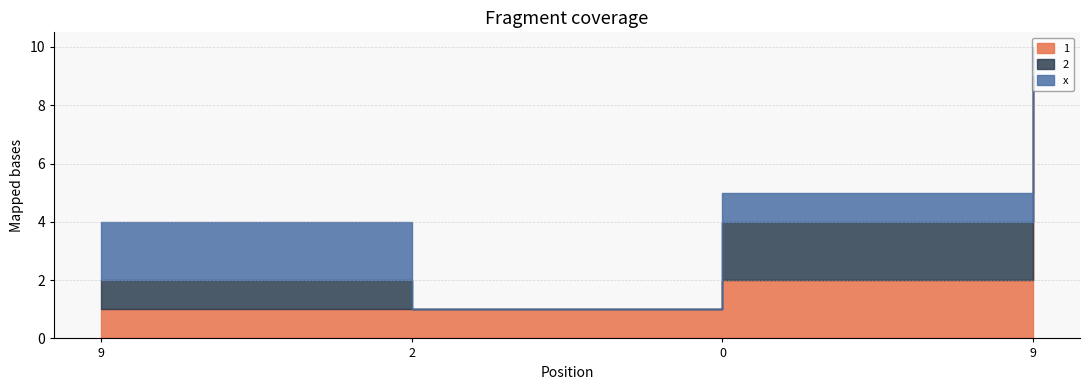

Which series has the widest spread of values?

1